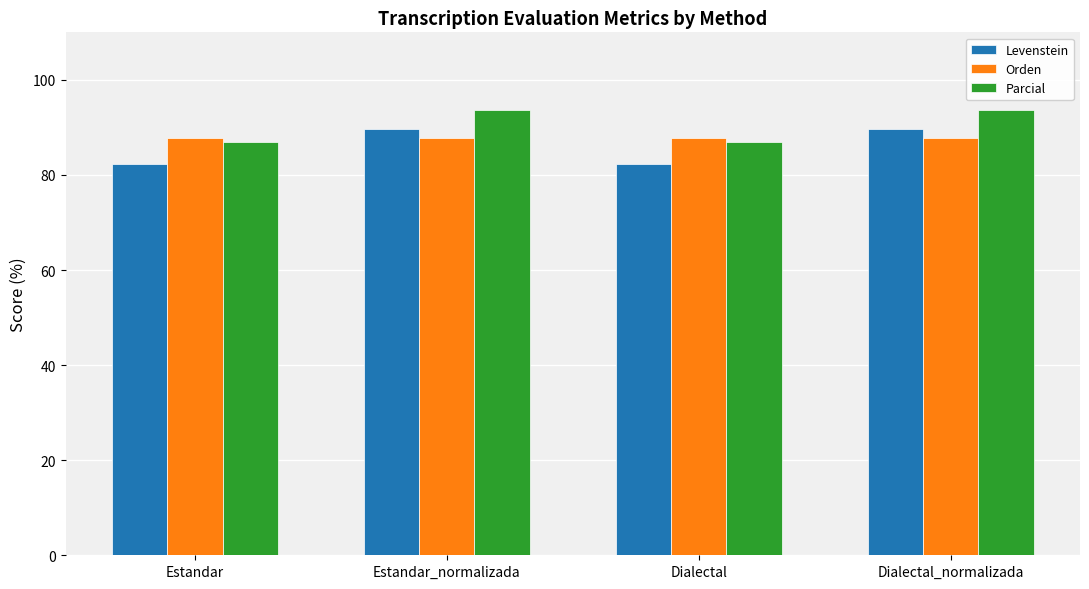

What is the sum of the Orden values at Dialectal and Dialectal_normalizada?

175.4